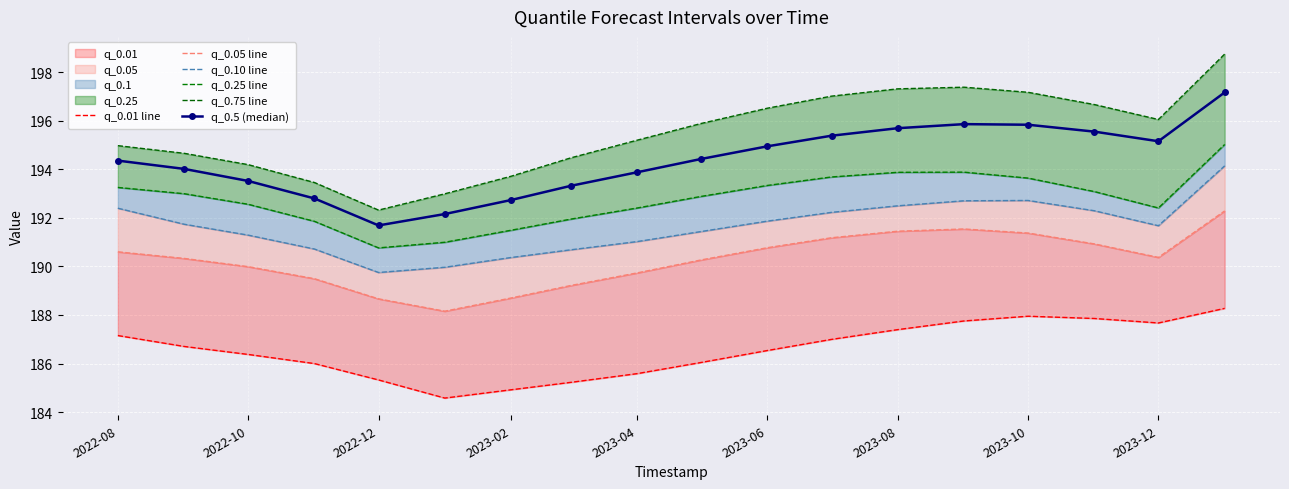

What is the highest value of the q_0.5 (median) series?

197.2